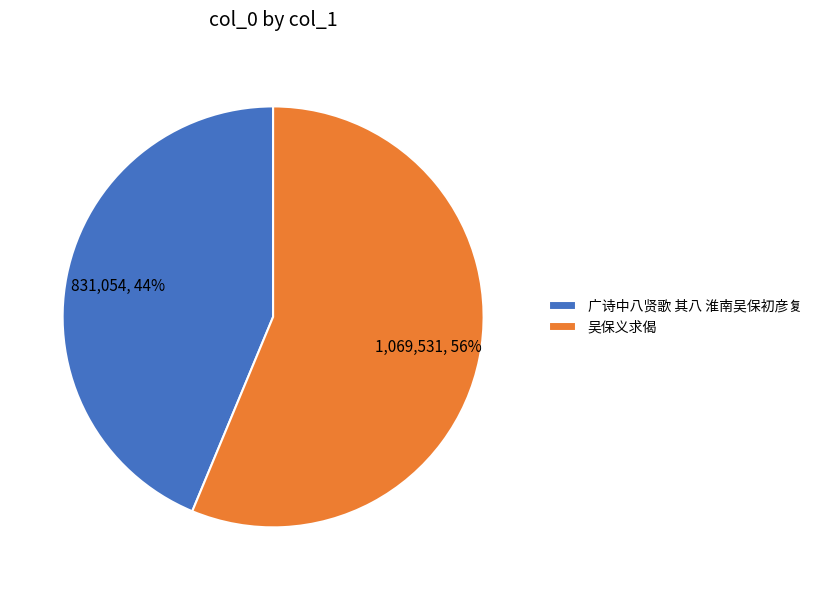

Which has a higher value, 广诗中八贤歌 其八 淮南吴保初彦复 or 吴保义求偈?

吴保义求偈